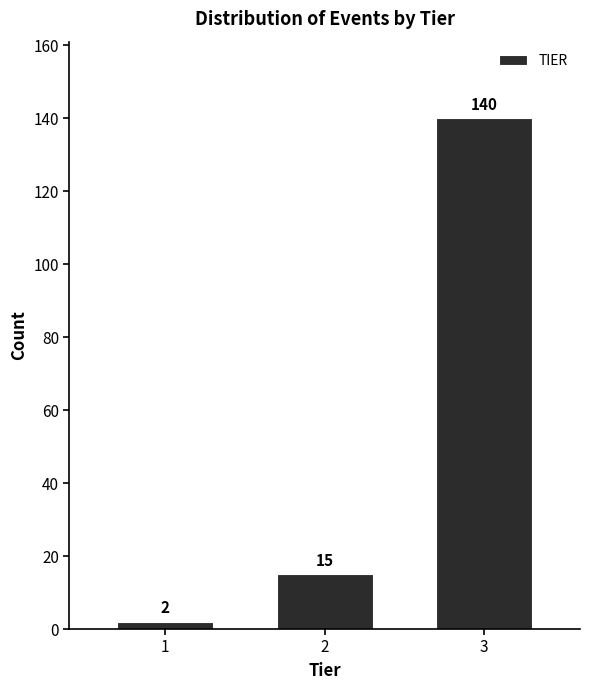

Reading right to left, list all the values displayed in this chart.

3=140	2=15	1=2